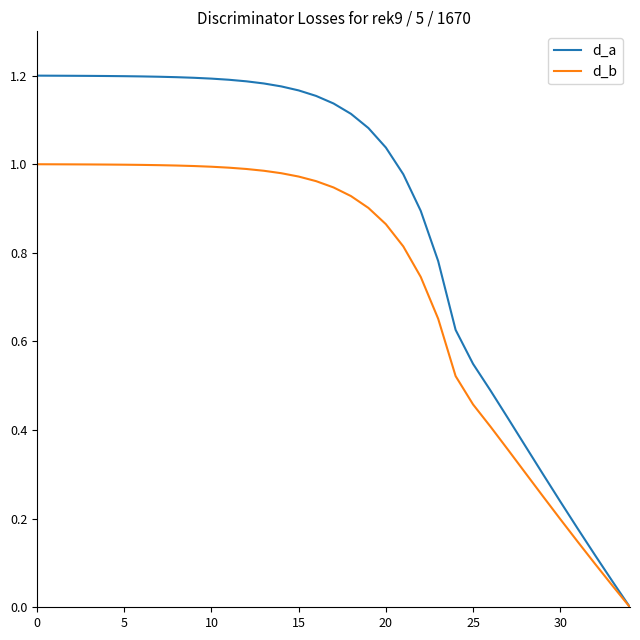

Which series has the largest total across all categories?

d_a